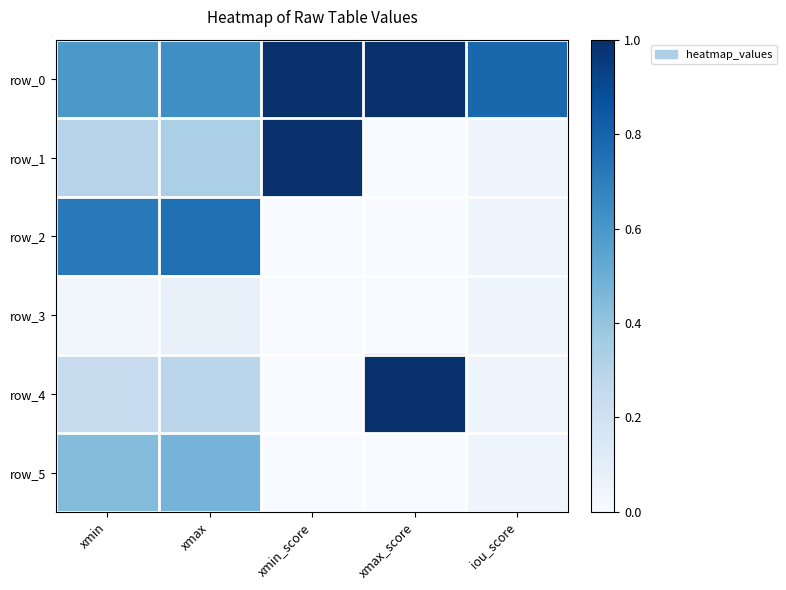

List the labels in order of row_2 value, largest first.

xmax, xmin, iou_score, xmin_score, xmax_score